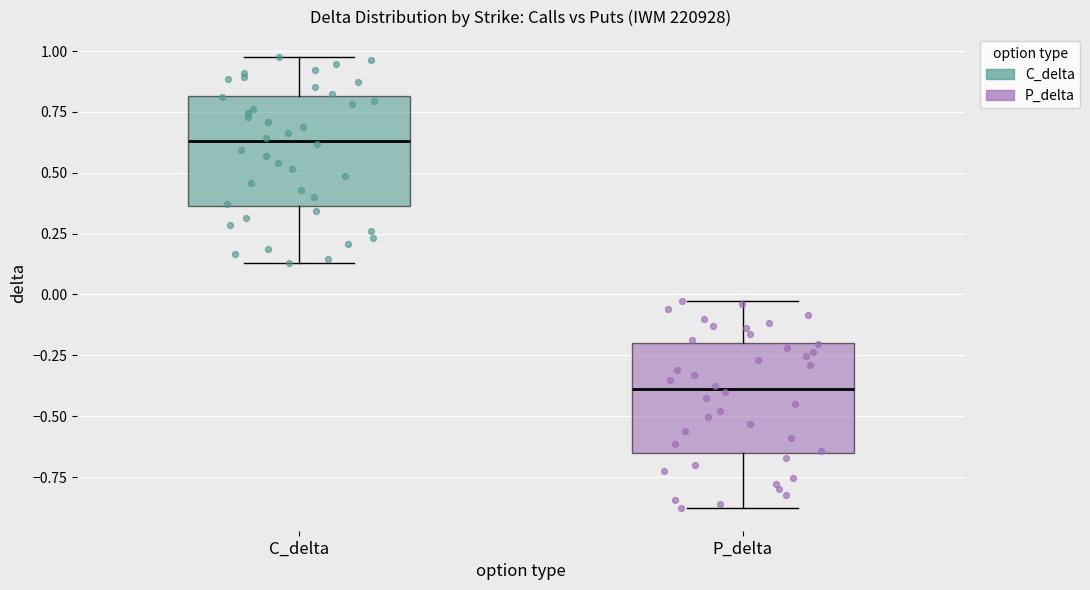

Reading left to right, read every box against the y-axis: the position of its median line, the range the box covers, and the ends of its whiskers. The values are not printed on the chart, so give them approximately, as read against the axis.

C_delta: median 0.65, box 0.35 to 0.80, whiskers 0.15 to 1.00
P_delta: median -0.40, box -0.65 to -0.20, whiskers -0.90 to -0.05